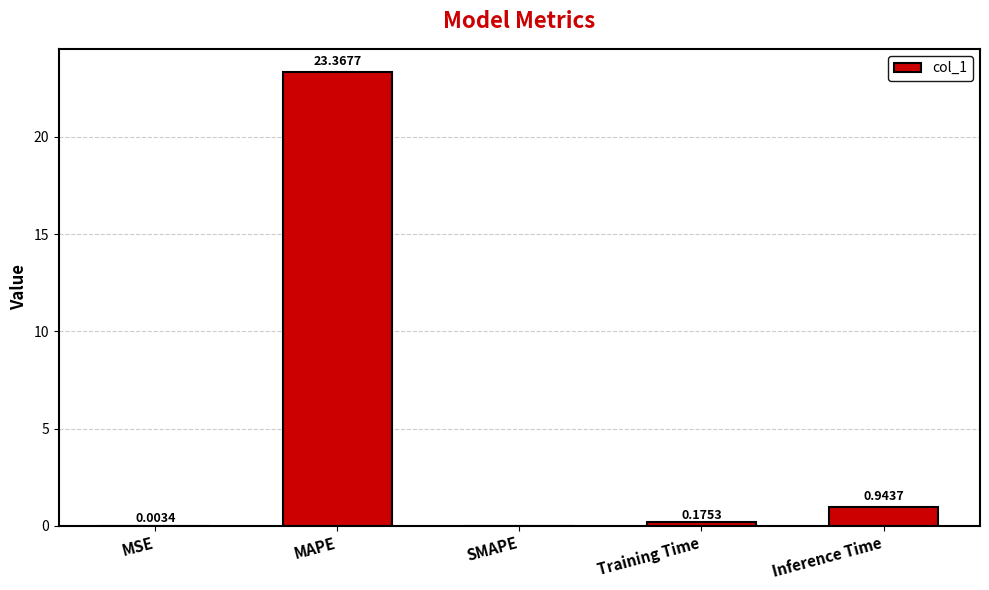

Which label corresponds to the largest value in the chart?

MAPE